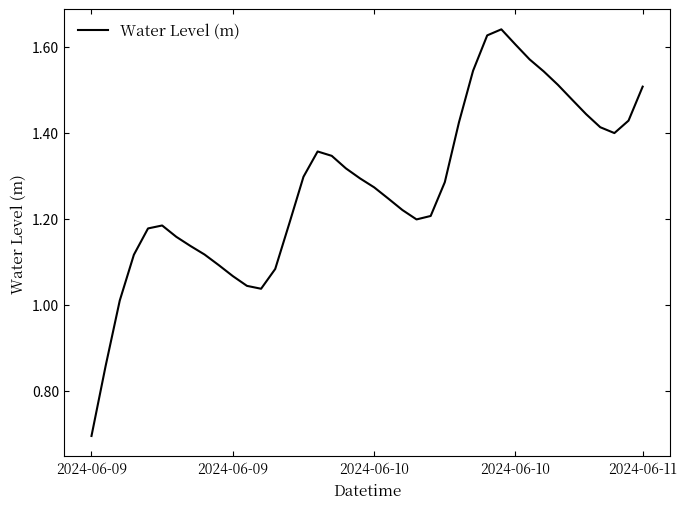

What is the smallest value displayed?

0.7